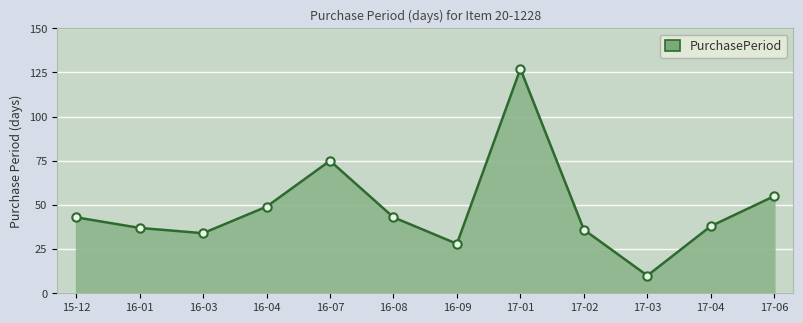

How many categories are shown in the chart?

12